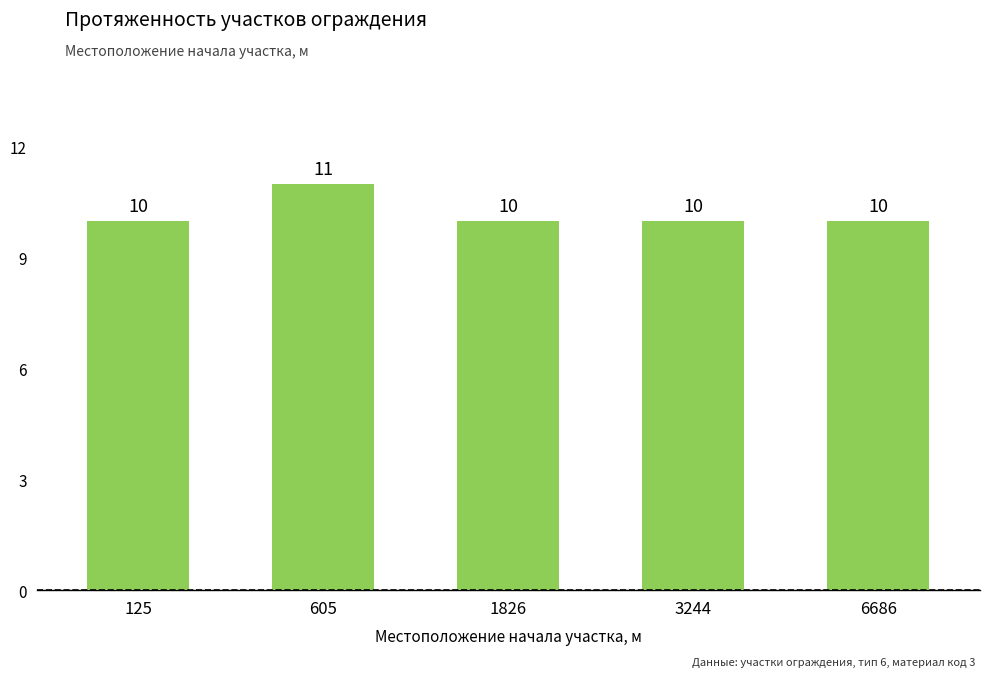

Are the bars grouped side by side (vs. stacked)?

No